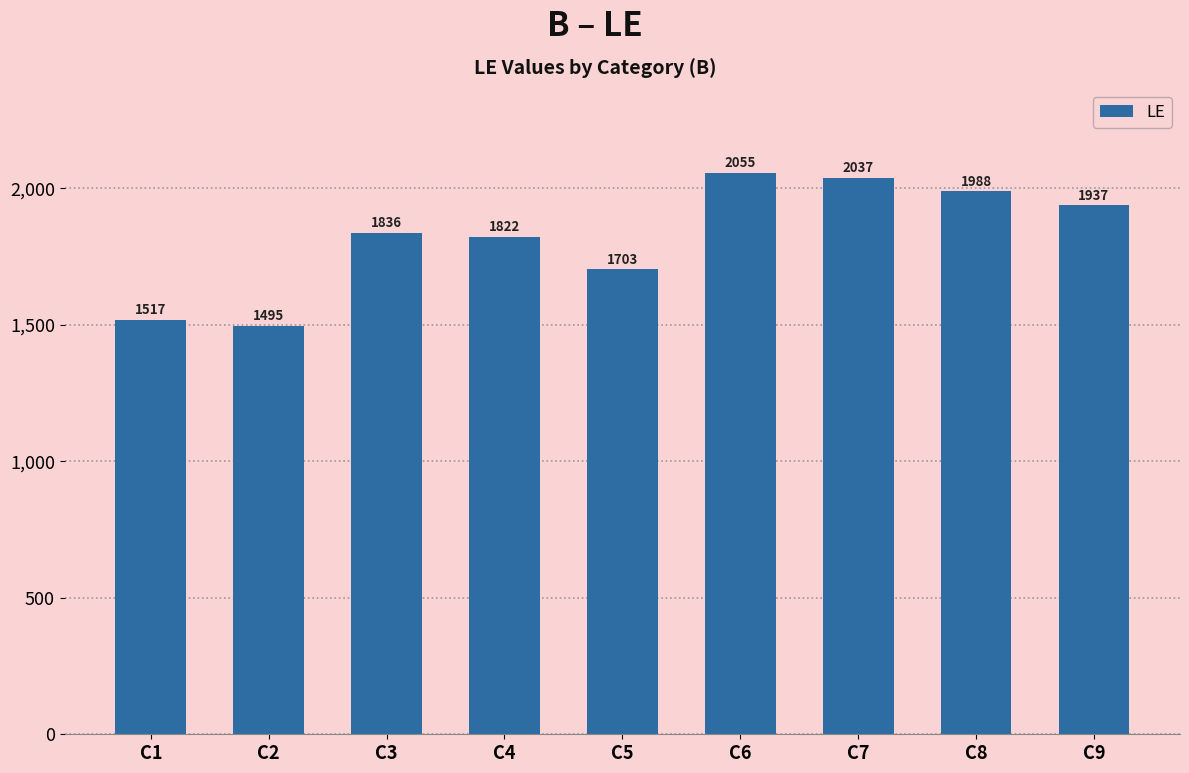

How many data points are less than 1836?

4